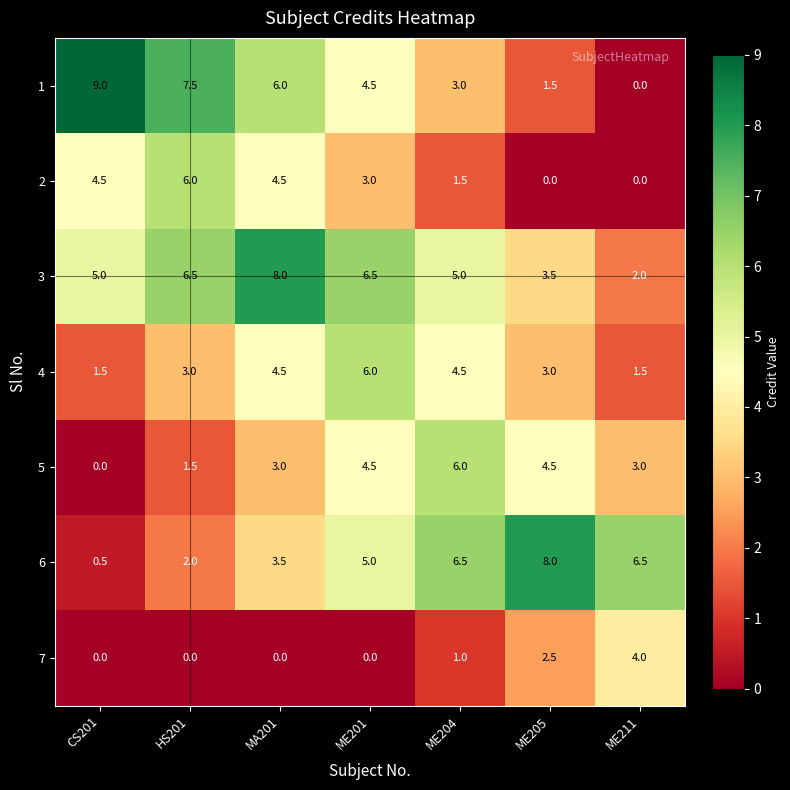

At HS201, list the series in order from smallest to largest.

7, 5, 6, 4, 2, 3, 1